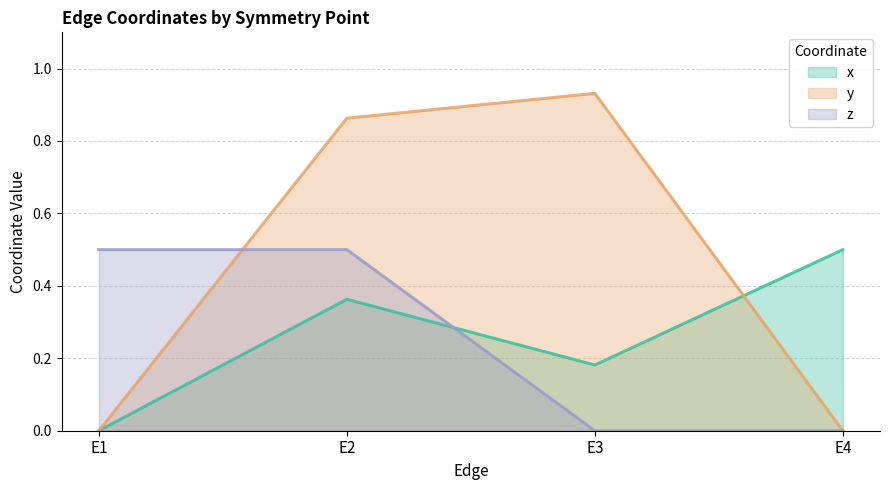

How many values in x are above zero?

3